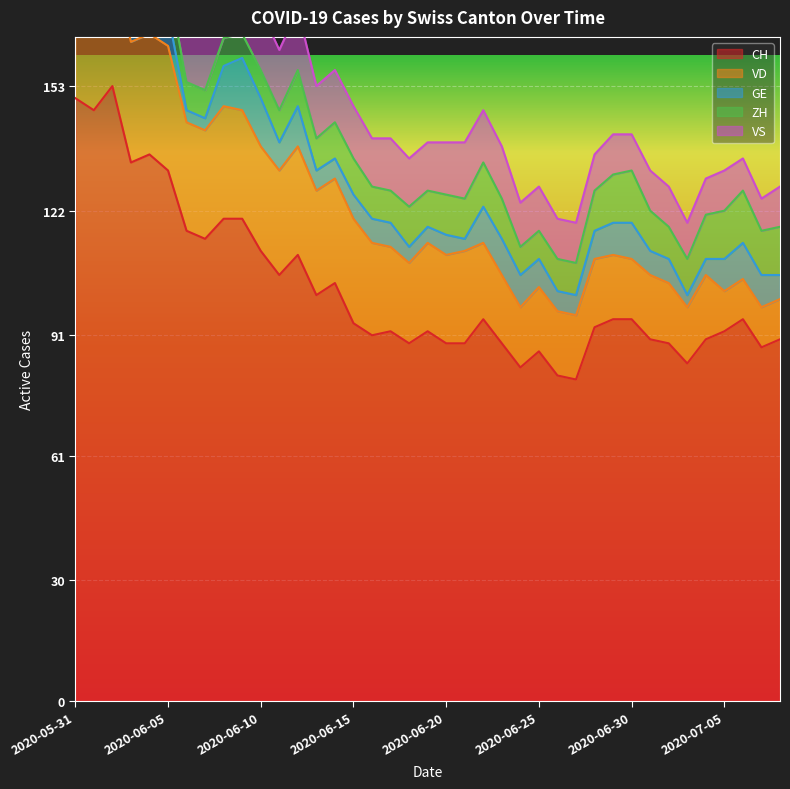

How many categories are shown in the chart?

39